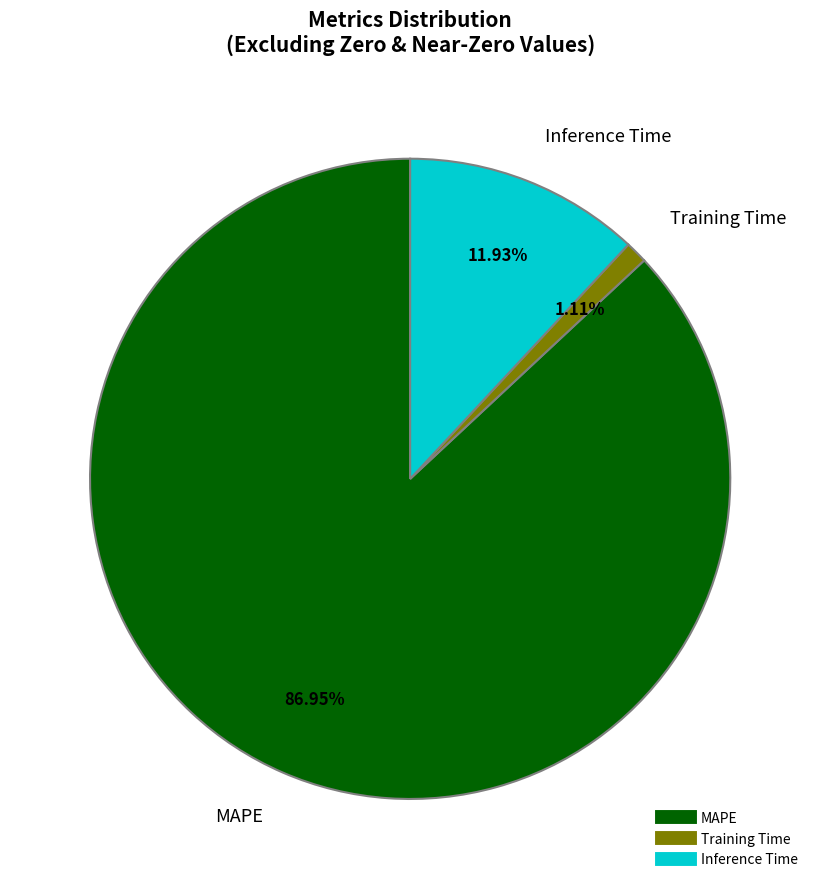

To the nearest percent, what portion does MAPE represent?

87%